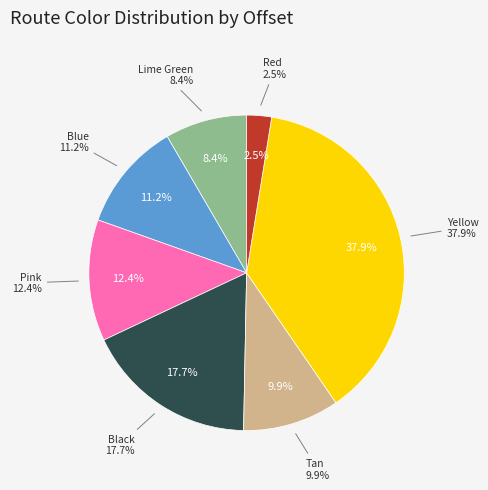

Is there a majority slice in this chart?

Yes